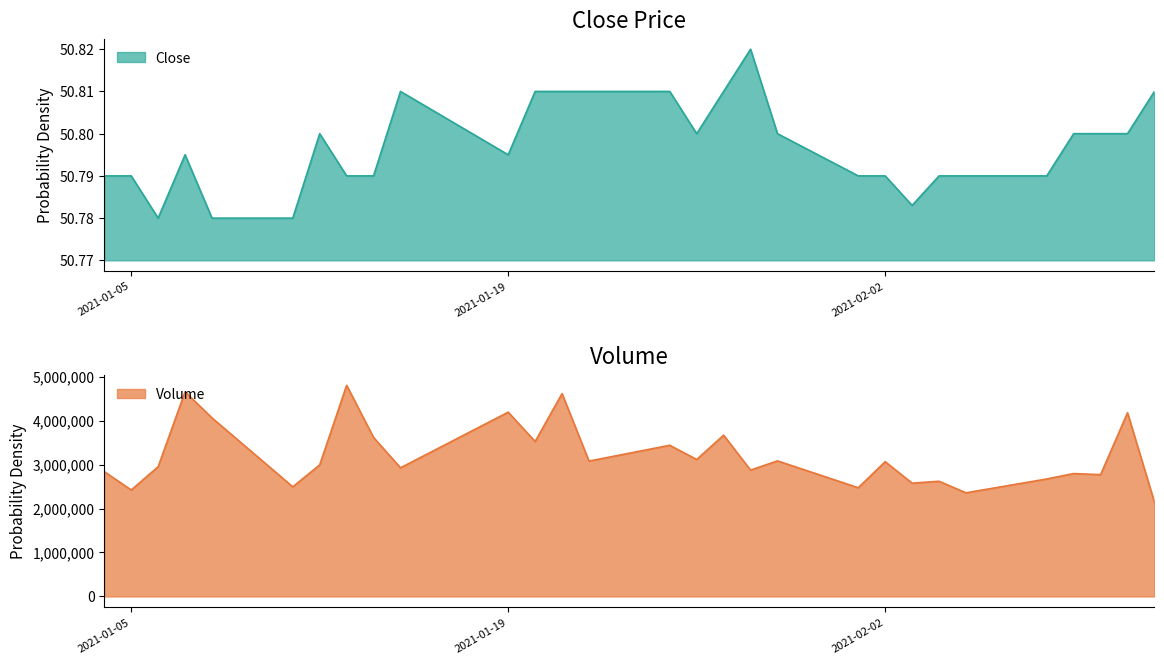

True or false: Volume and Close cross at least once.

False